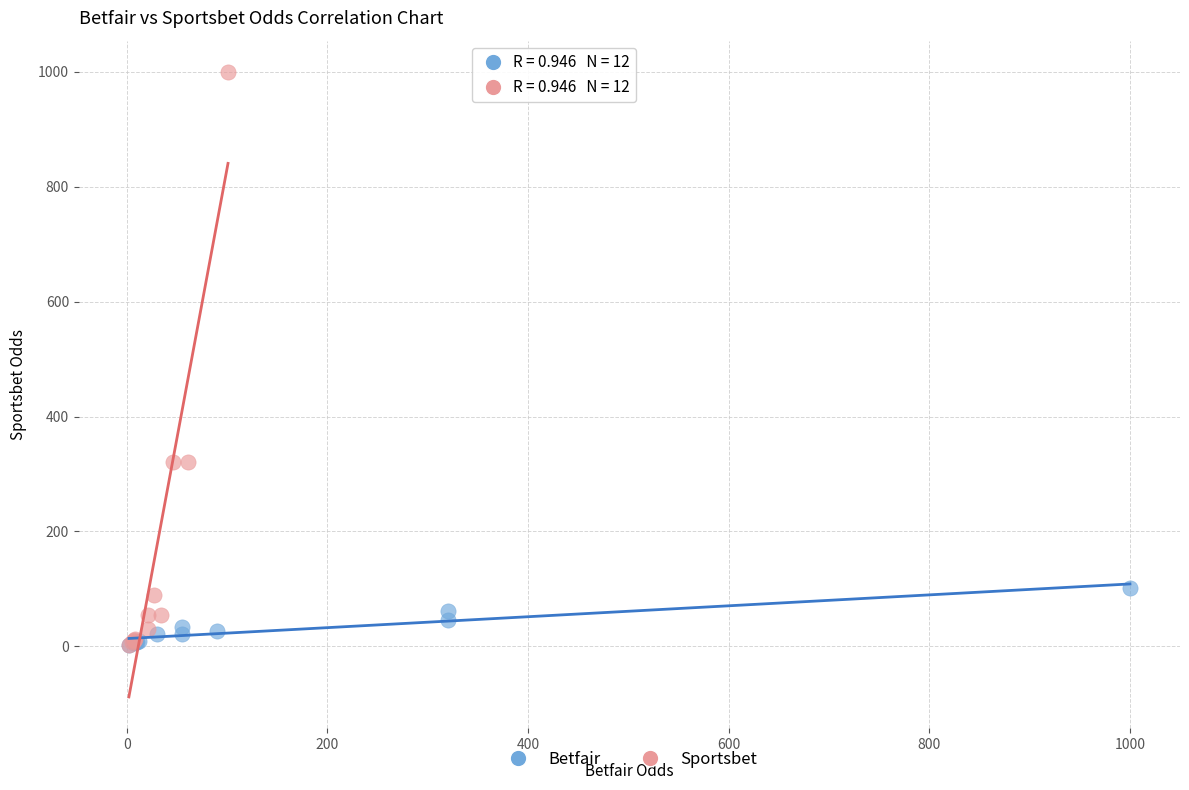

Which series has the largest Y range (max minus min)?

Sportsbet